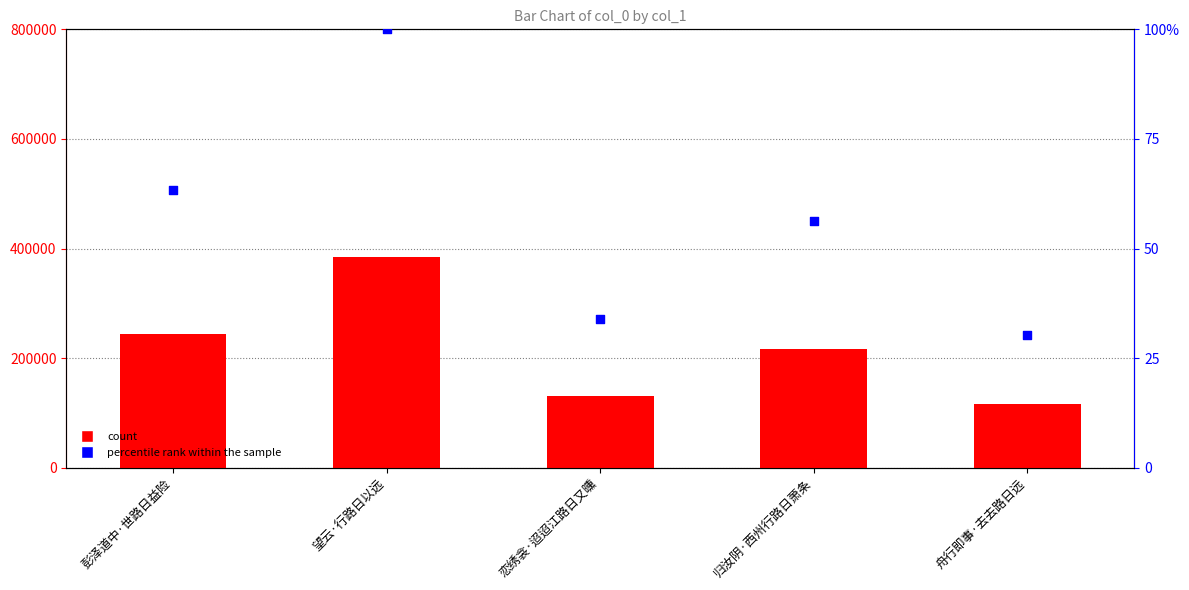

Is the value of col_0 at 归汝阴·西州行路日萧条 greater than the value of percentile rank within the sample at 归汝阴·西州行路日萧条?

Yes